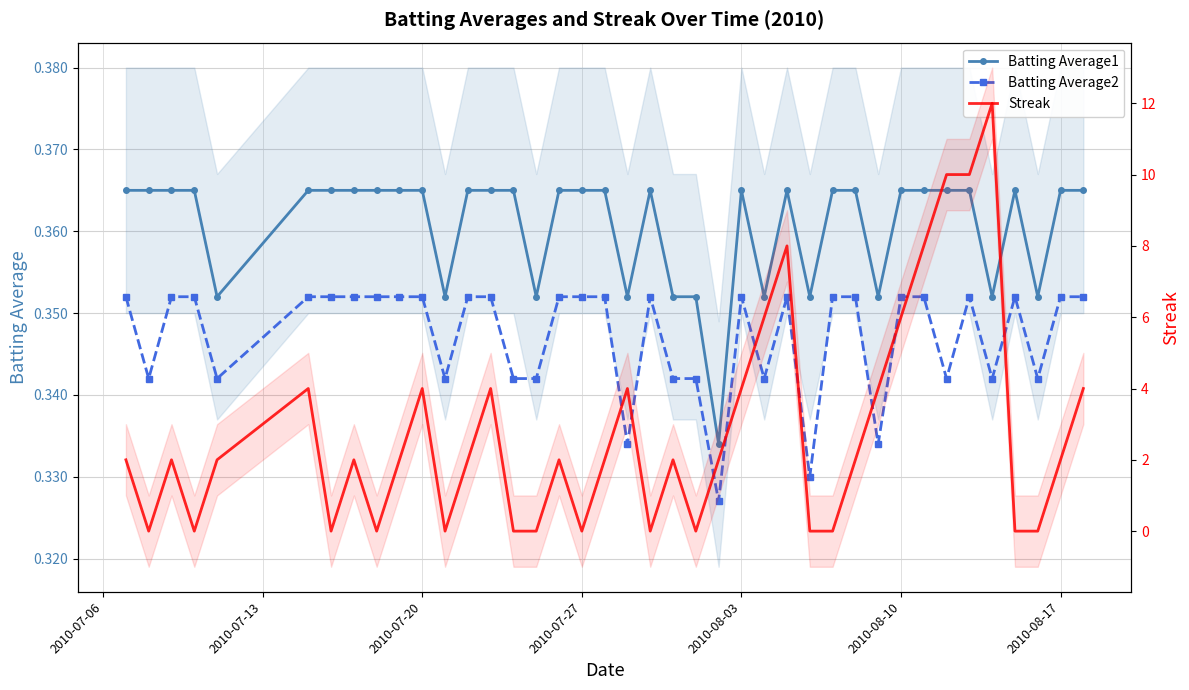

True or false: Streak and Batting Average2 cross at least once.

True